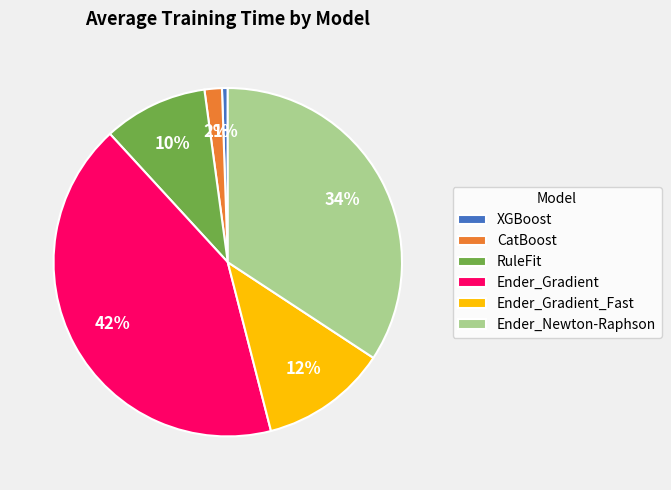

To the nearest percent, what percentage of the pie is XGBoost?

1%